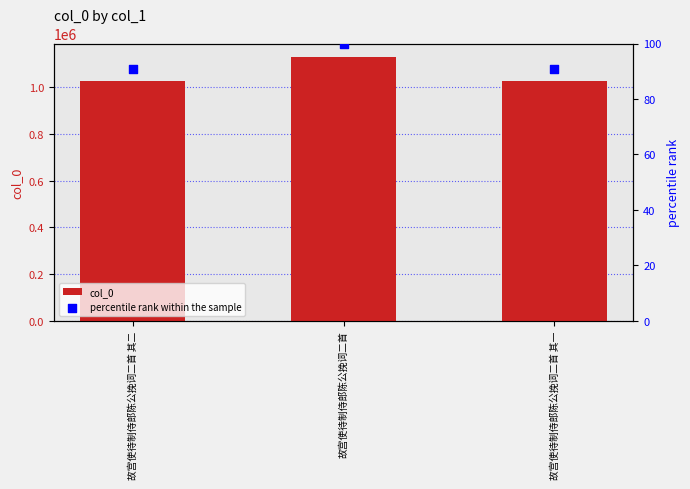

Which series has the largest Y range (max minus min)?

col_0